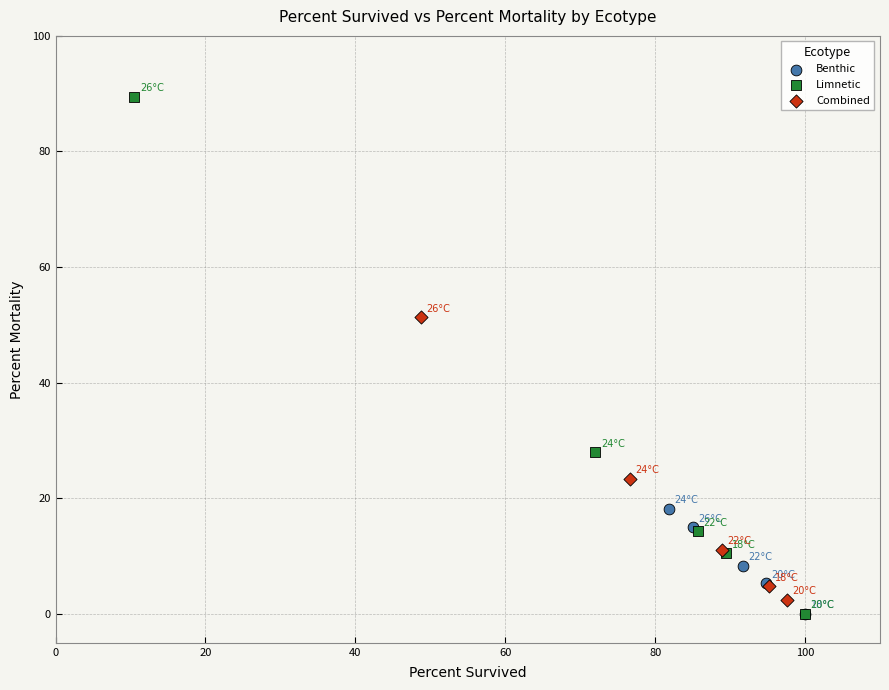

Which series has the largest Y range (max minus min)?

Limnetic